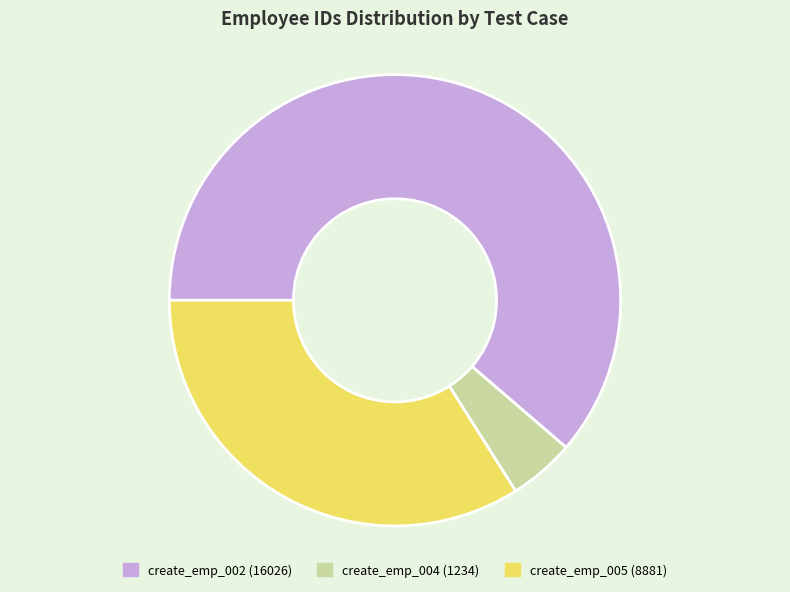

Rank the categories by value from highest to lowest.

create_emp_002, create_emp_005, create_emp_004